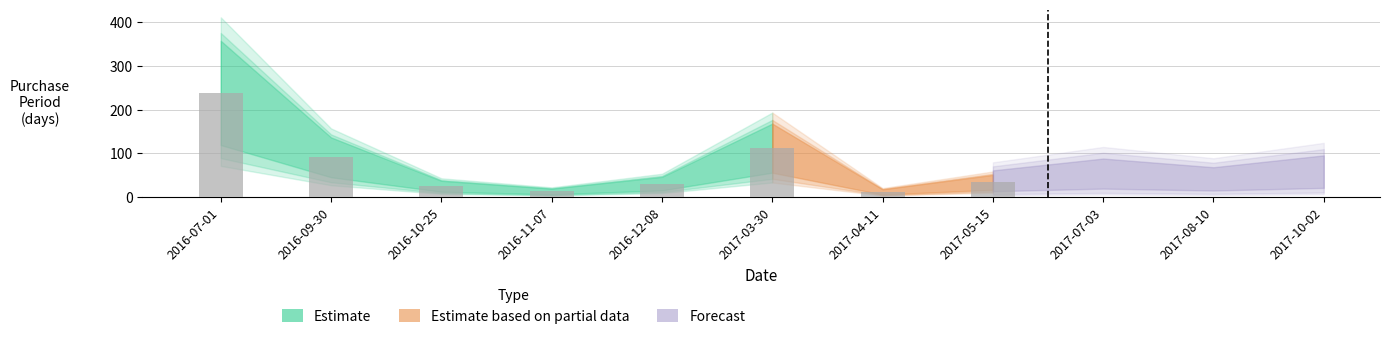

Rank the categories by value from lowest to highest.

2017-04-11, 2016-11-07, 2016-10-25, 2016-12-08, 2017-05-15, 2017-08-10, 2017-07-03, 2017-10-02, 2016-09-30, 2017-03-30, 2016-07-01